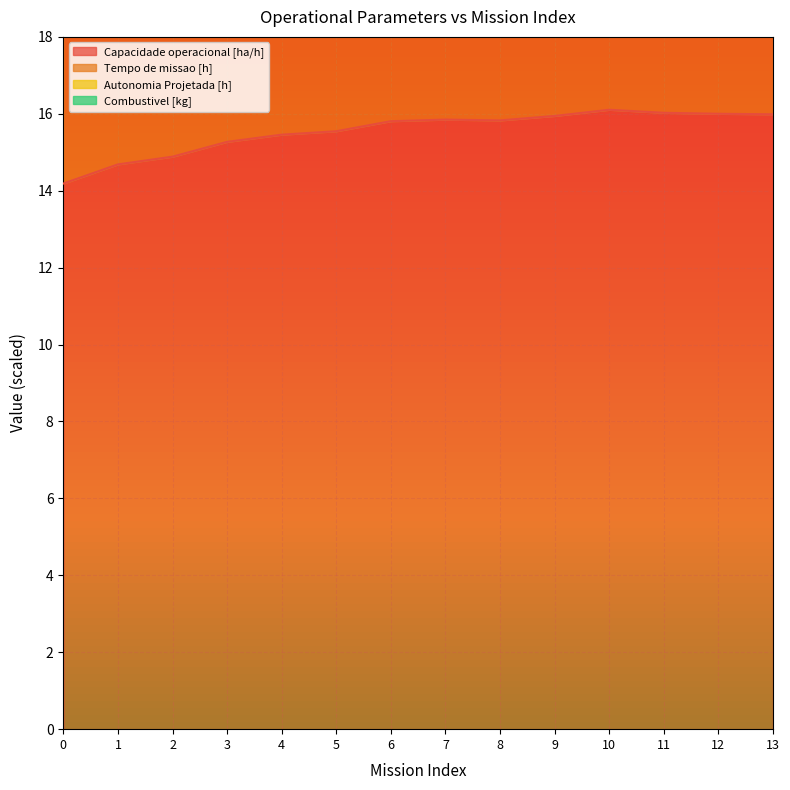

Reading left to right, what are all the values shown in this chart?

Capacidade operacional [ha/h]: 14.2	14.7	14.9	15.3	15.5	15.5	15.8	15.8	15.8	15.9	16.1	16.0	16.0	16.0
Tempo de missao [h]: 21.2	21.5	21.6	21.8	21.9	22.0	22.1	22.2	22.1	22.2	22.3	22.3	22.3	22.2
Autonomia Projetada [h]: 25.2	26.4	27.5	28.7	29.8	30.8	31.9	32.9	33.8	34.9	35.9	36.9	37.8	38.7
Combustivel [kg]: 23.2	23.9	24.5	25.2	25.8	26.3	26.9	27.4	27.8	28.4	28.9	29.4	29.8	30.2